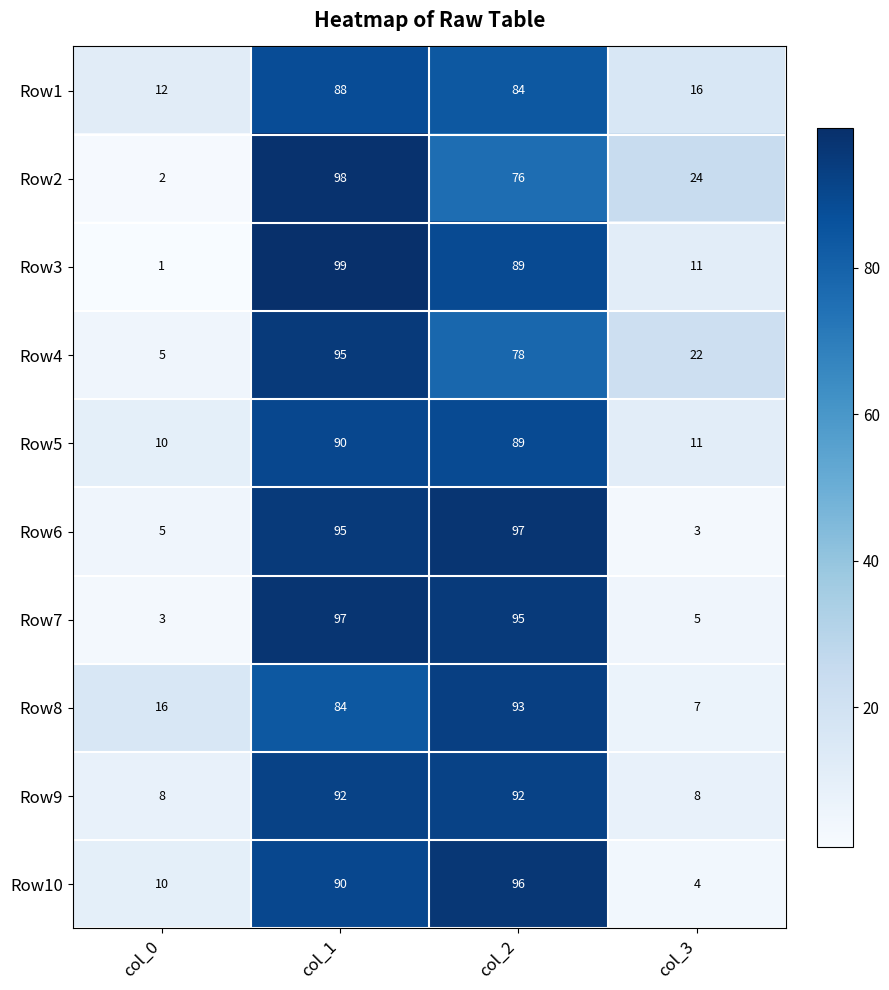

Which series changed the most between col_2 and col_3?

Row6